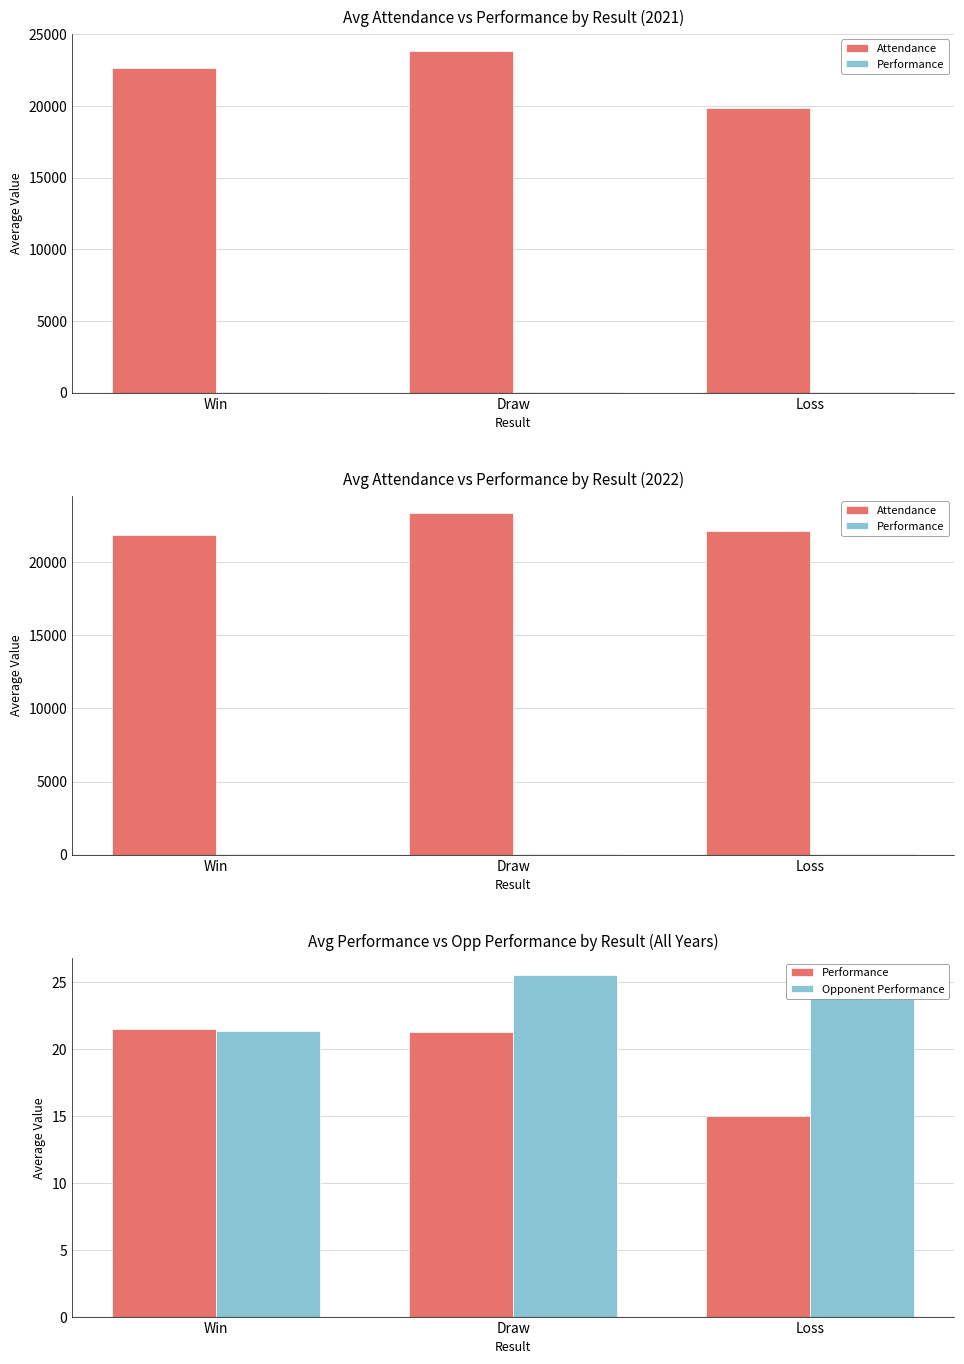

The Performance series shows 11.9 at Draw. True or false?

False